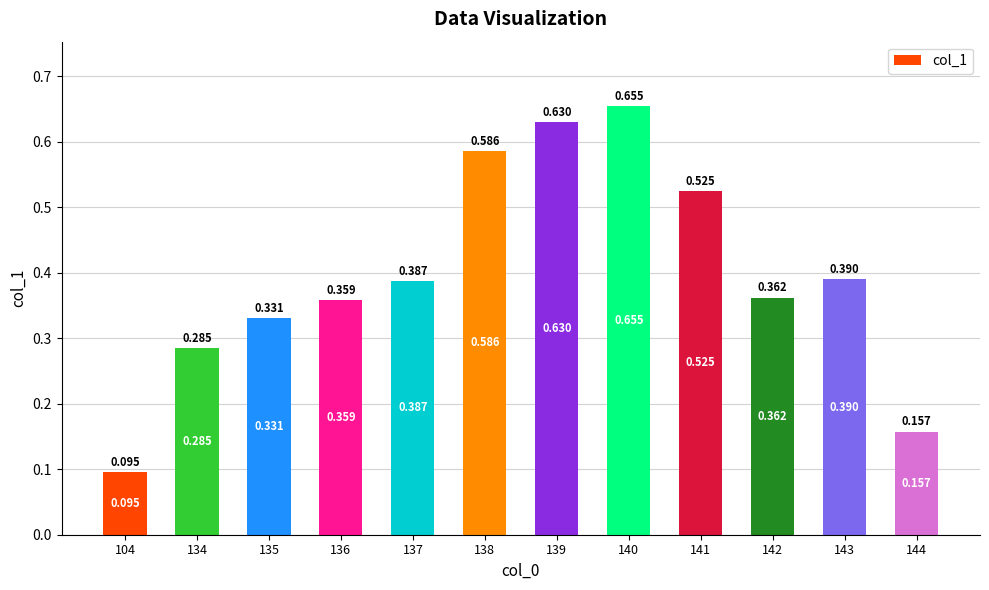

Read the value at 144.

0.2